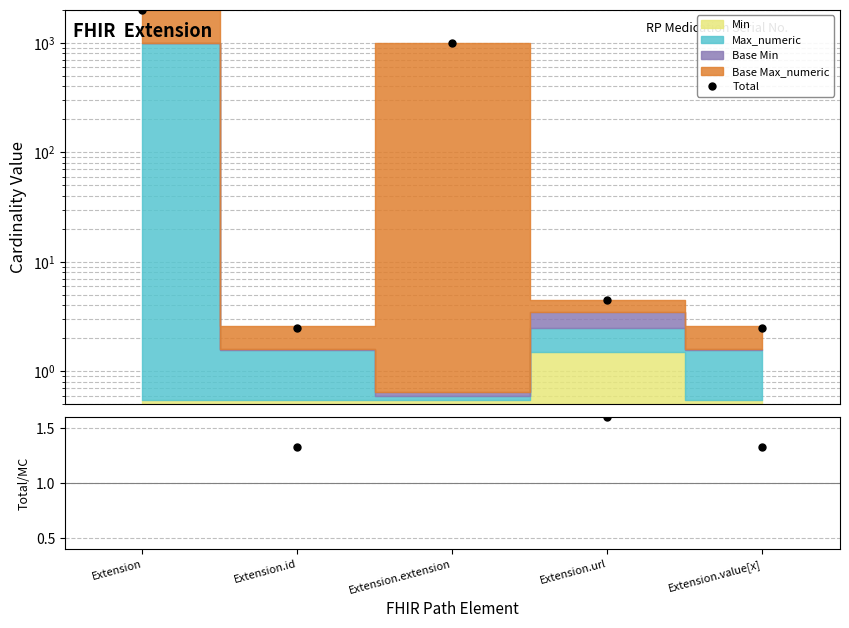

Reading left to right, extract all data points from this chart.

Total: Extension=1998.5	Extension.id=2.5	Extension.extension=999.5	Extension.url=4.5	Extension.value[x]=2.5
Total/Min+Max: Extension=2.0	Extension.id=1.3	Extension.extension=1816.4	Extension.url=1.6	Extension.value[x]=1.3